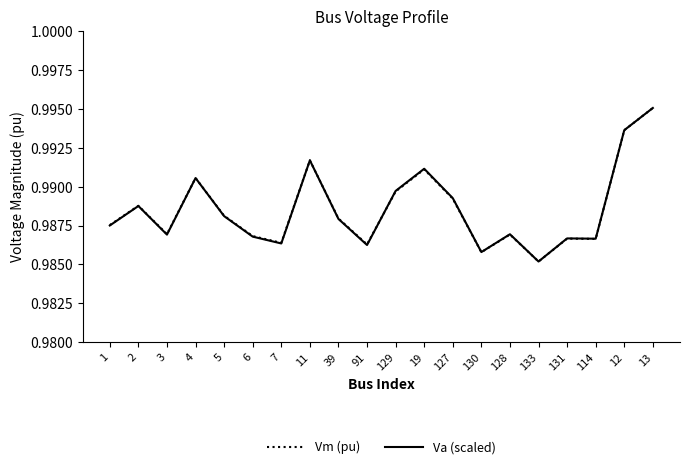

What position from the right is 130?

7